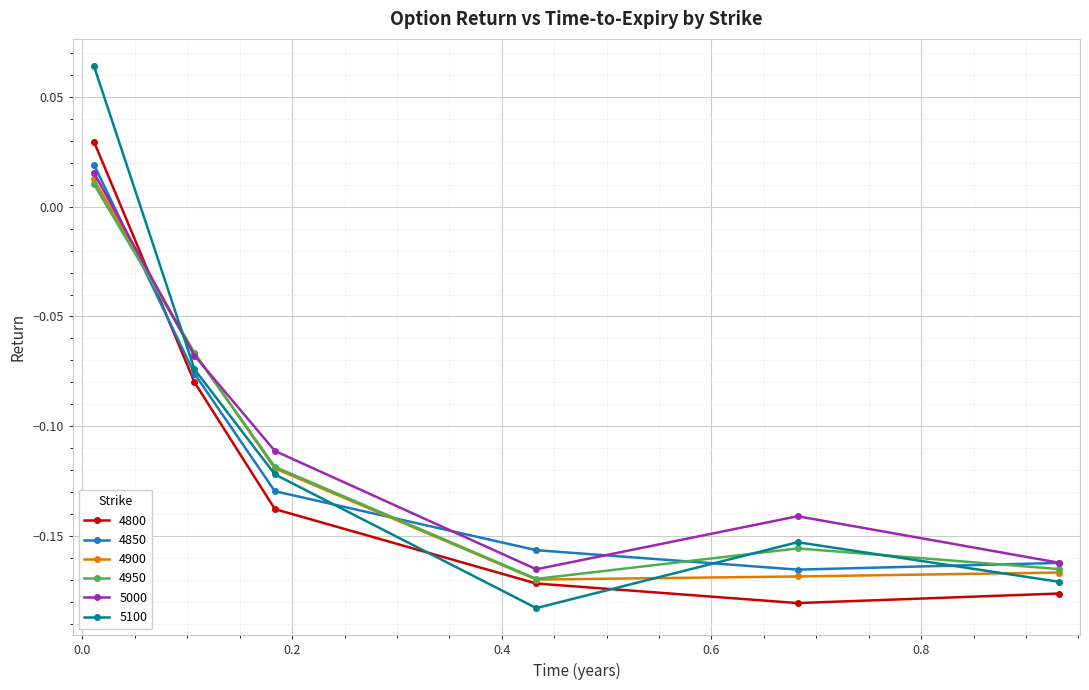

Which series has the largest range (max minus min)?

5100